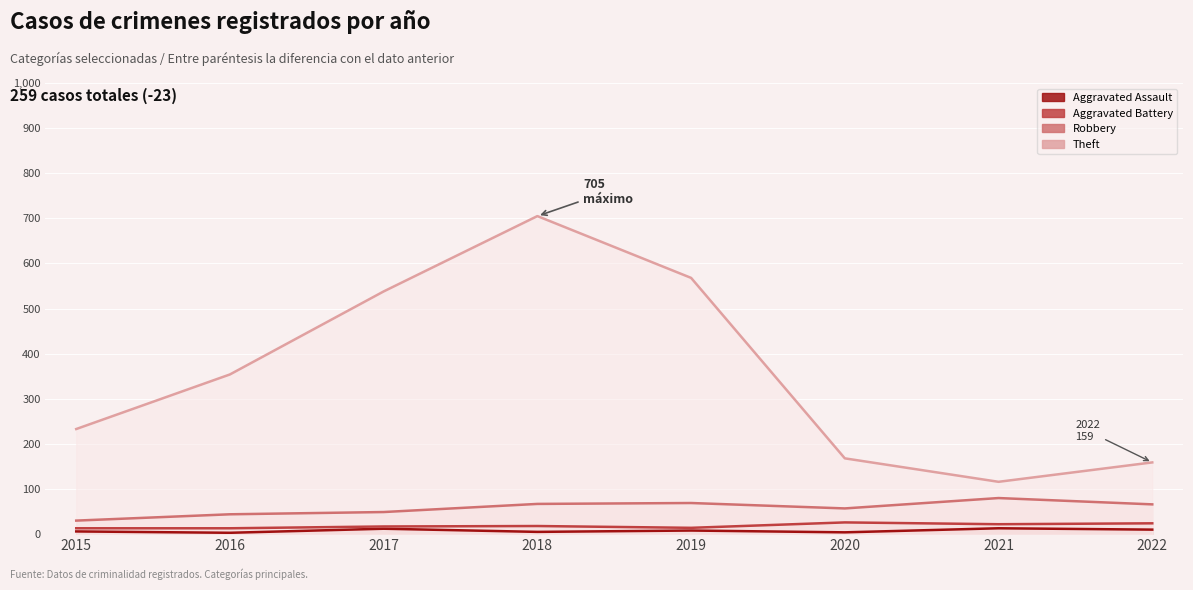

Read the Theft value at 2022.

159